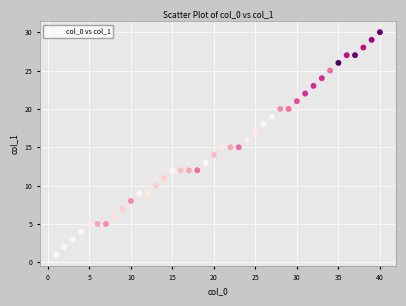

What is the range of Y values (max minus min)?

29